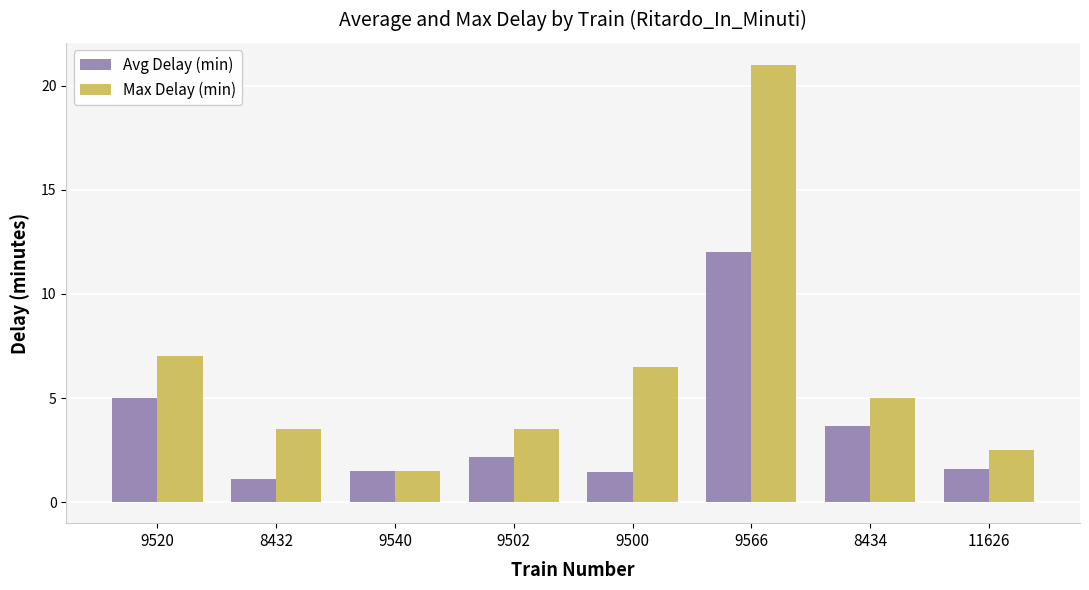

Is the value of Avg Delay (min) at 9502 greater than the value of Max Delay (min) at 9566?

No